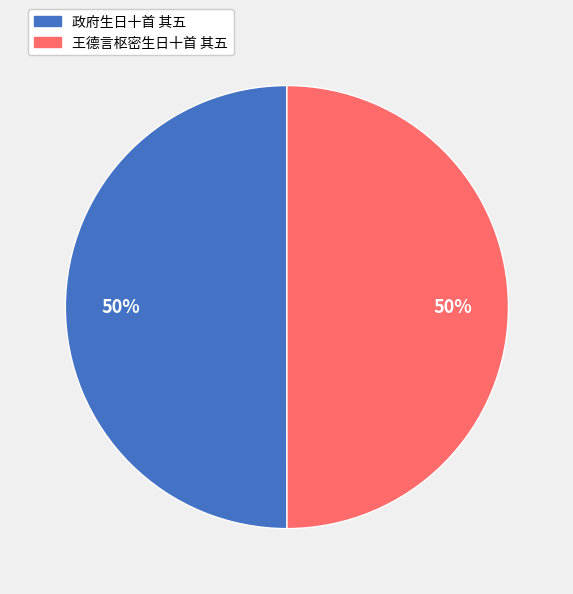

How many segments does this pie chart have?

2